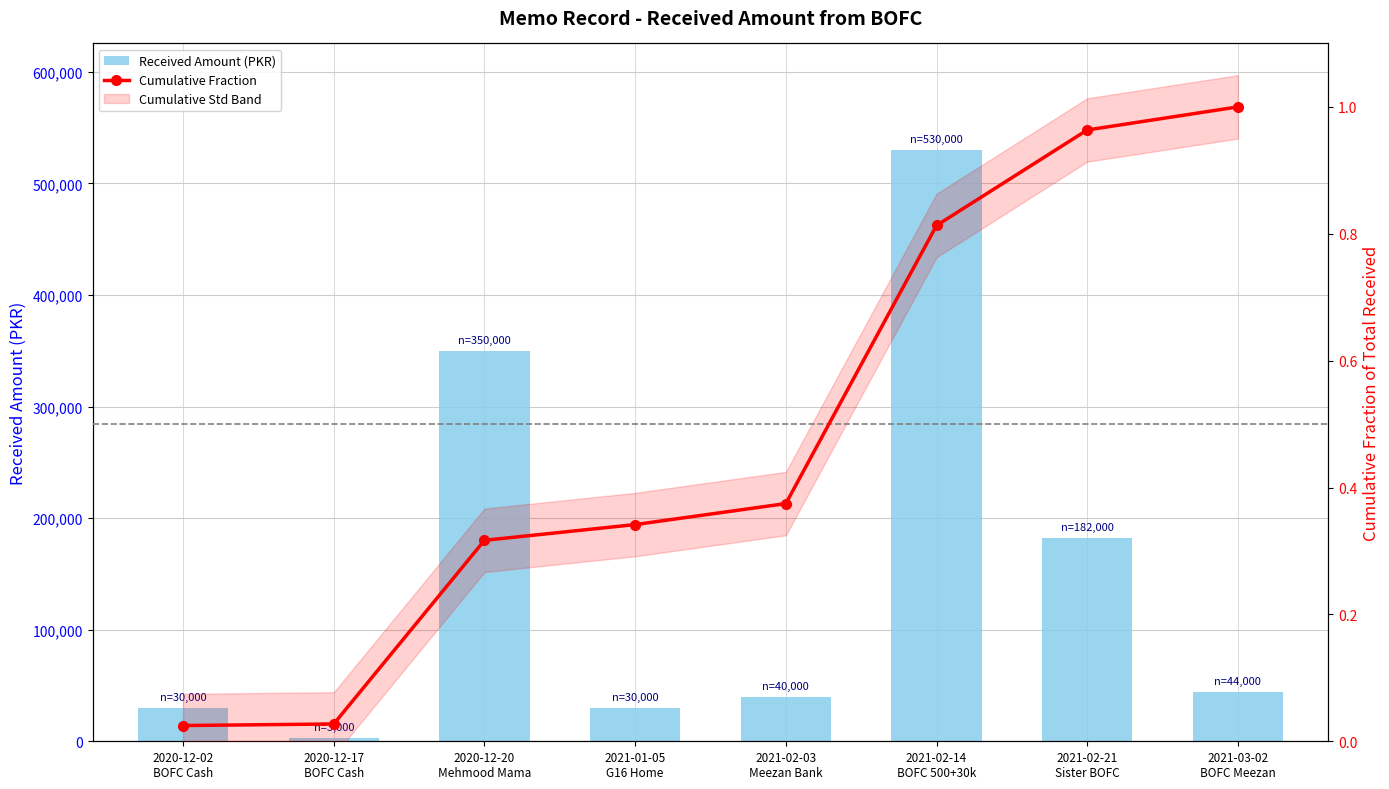

At which category is the sum across all series the highest?

2021-02-14
BOFC 500+30k